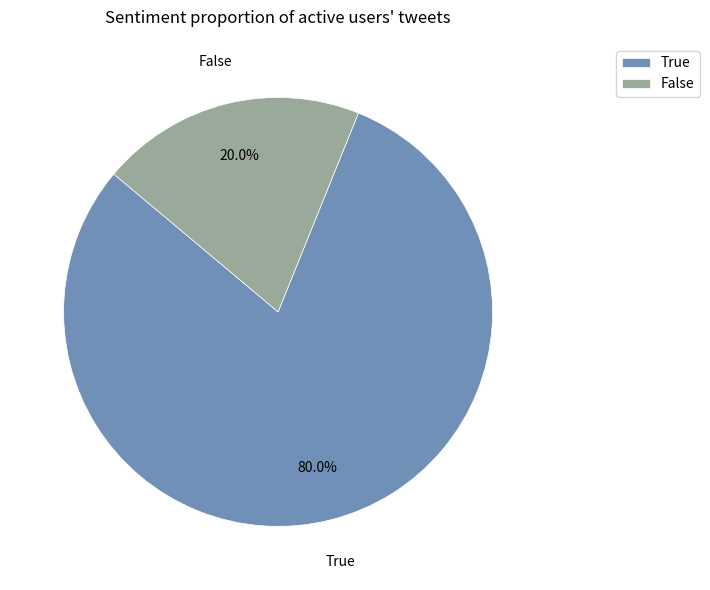

To the nearest percent, what percentage of the pie is True?

80%